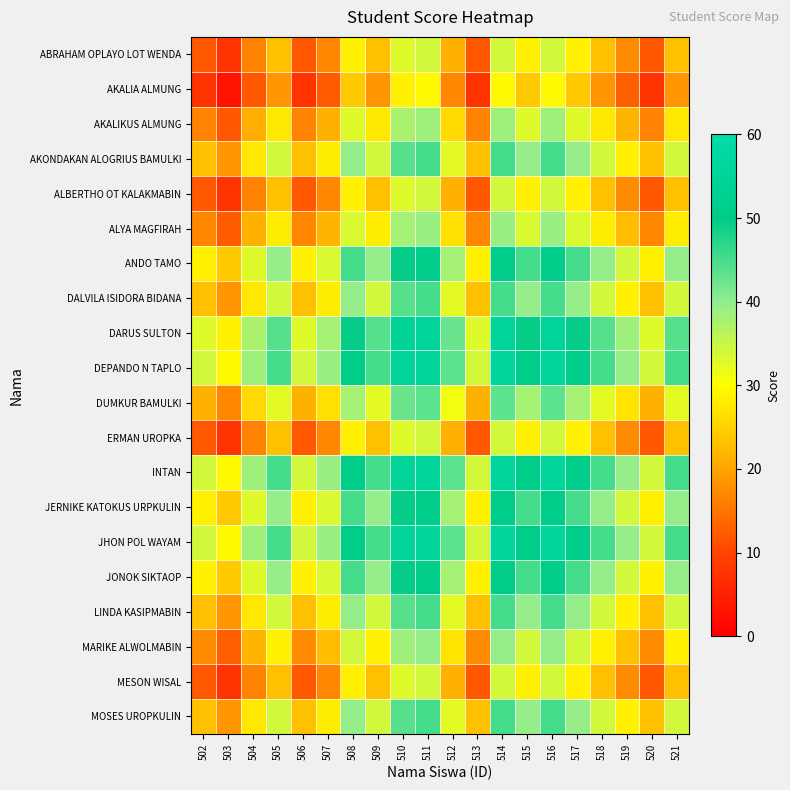

How many series are shown in this chart?

20